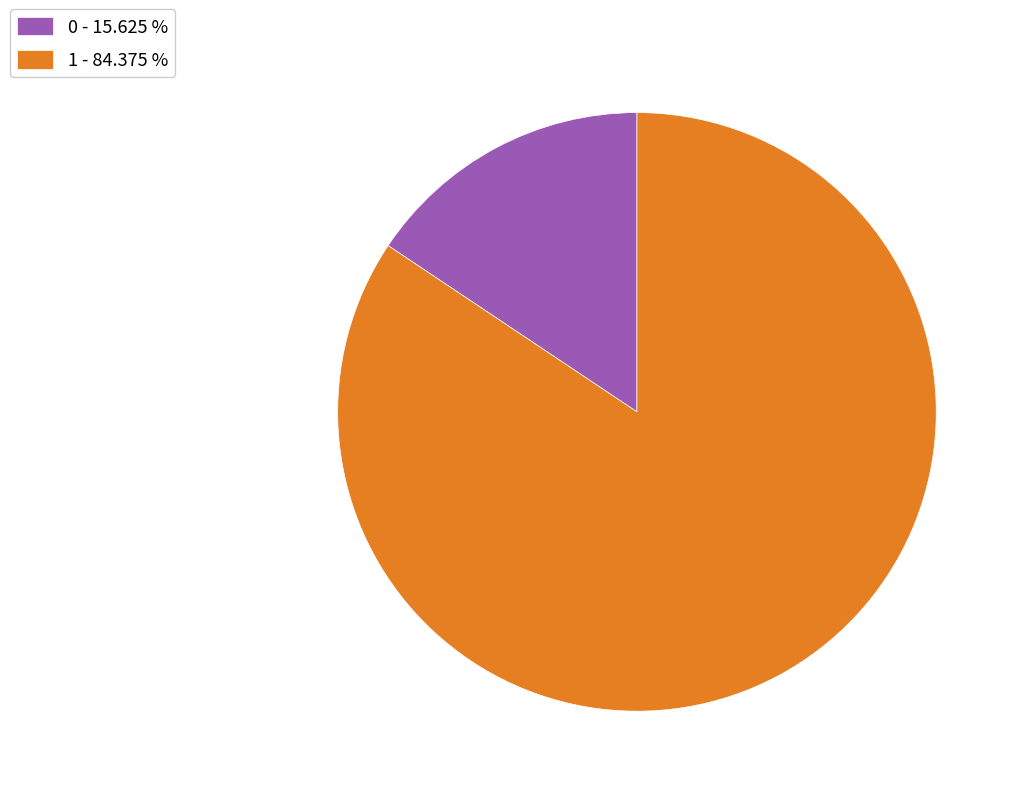

Combined, do 1 - 84.375 % and 0 - 15.625 % account for over 50%?

Yes